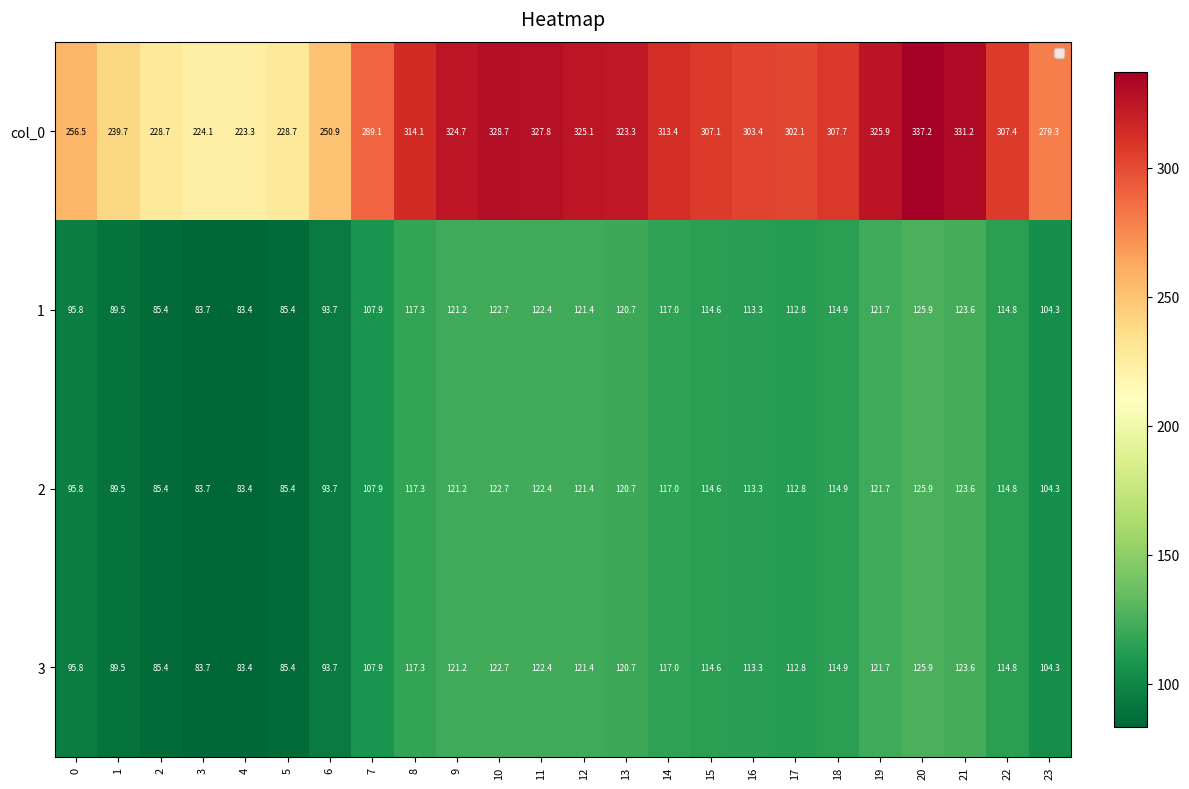

What is the average value of the 2 series?

108.9